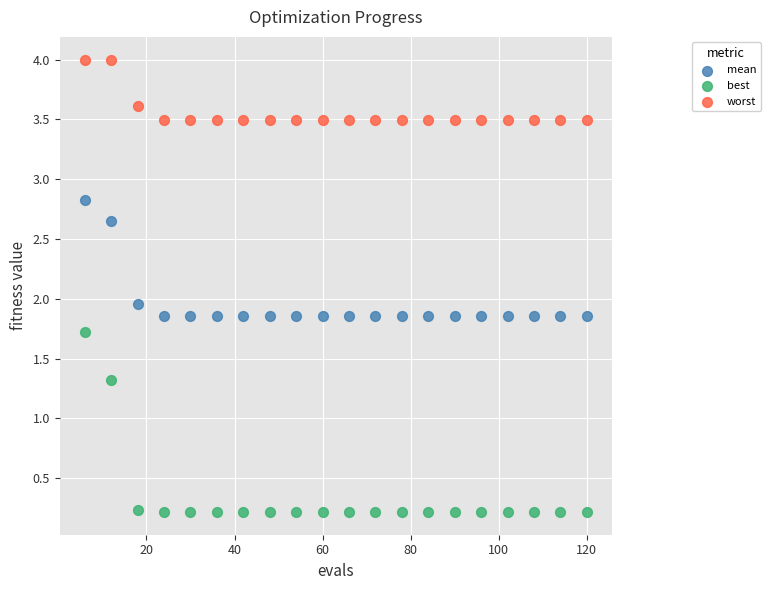

Which series contains the highest Y value?

worst